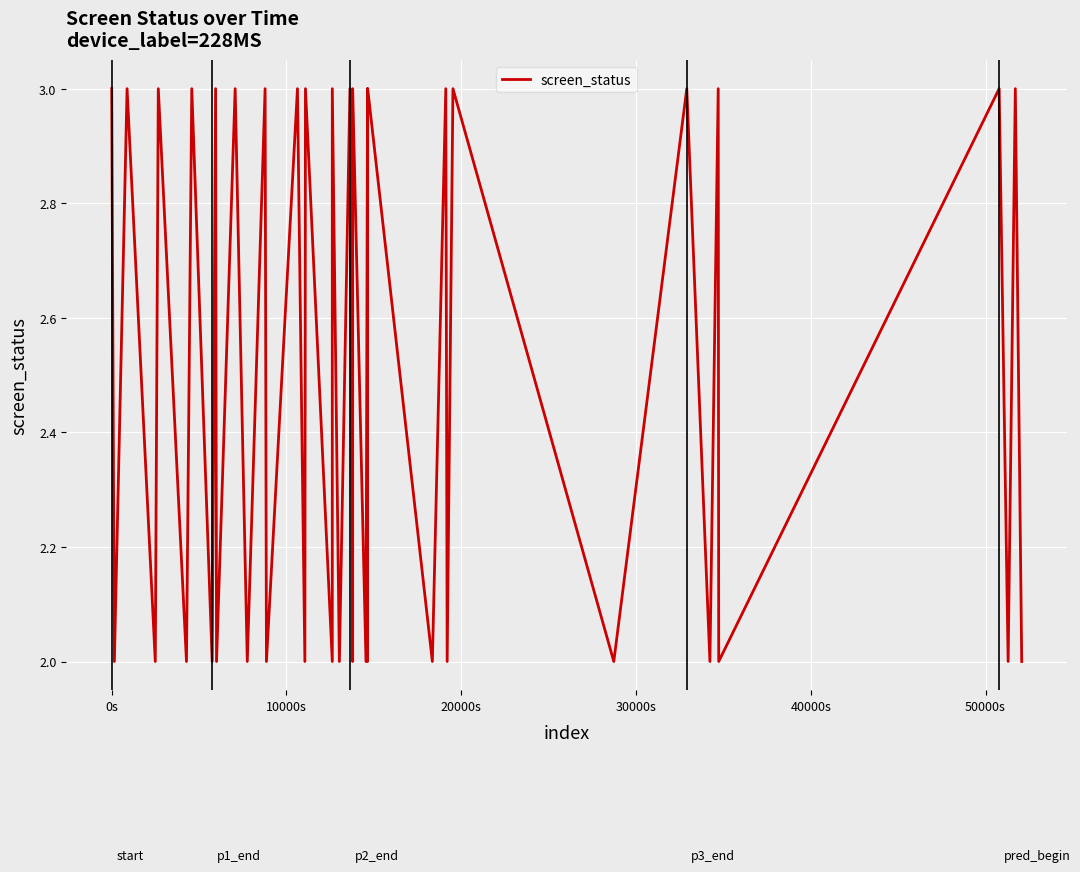

What is the greatest value displayed?

3